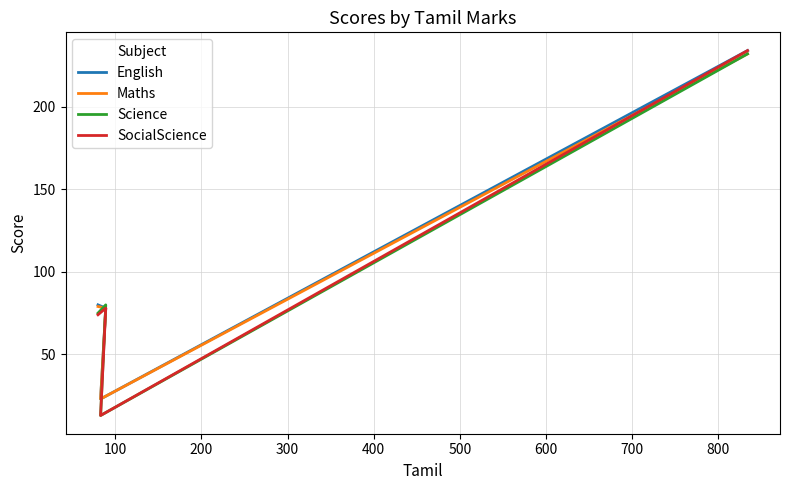

Rank the series by their maximum value, from highest to lowest.

English, SocialScience, Maths, Science